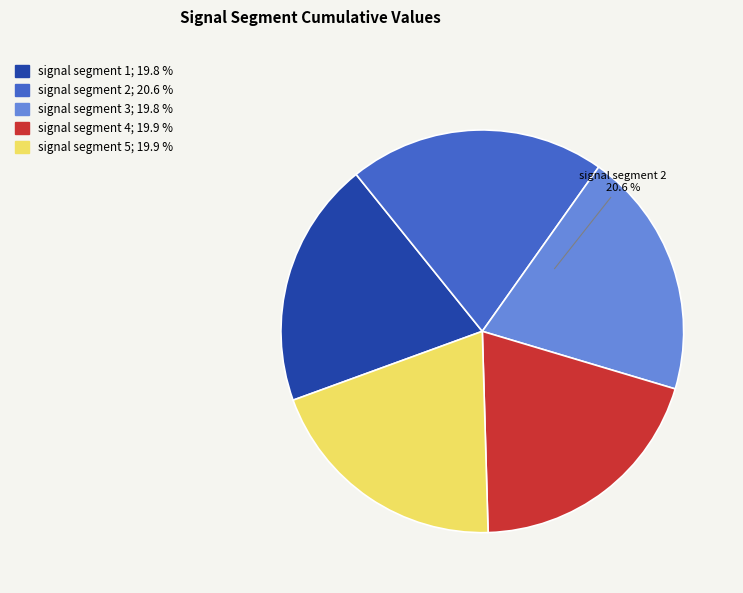

Is signal segment 3 the majority of the pie?

No